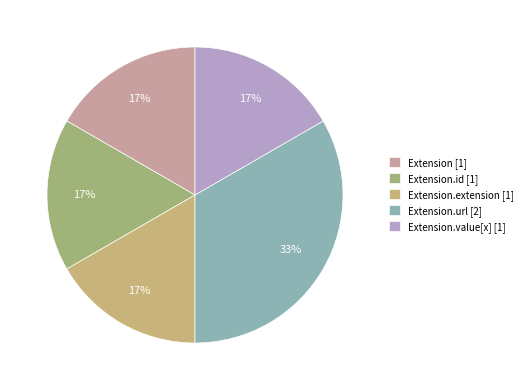

What is the largest slice in the pie chart?

Extension.url